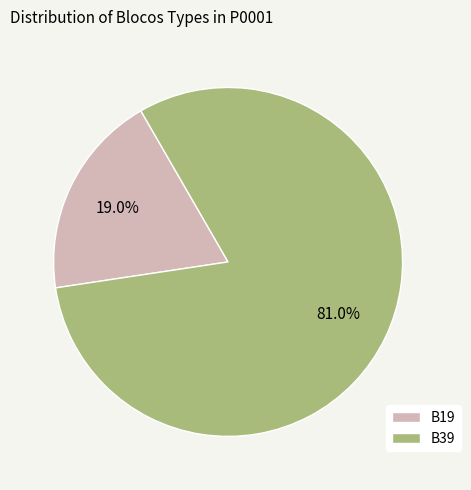

Which slice represents more than half of the pie?

B39